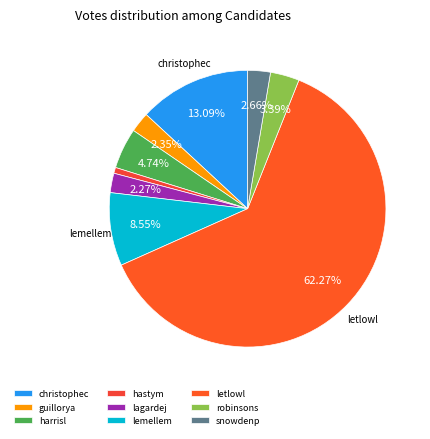

To the nearest percent, what percentage of the pie is harrisl?

5%